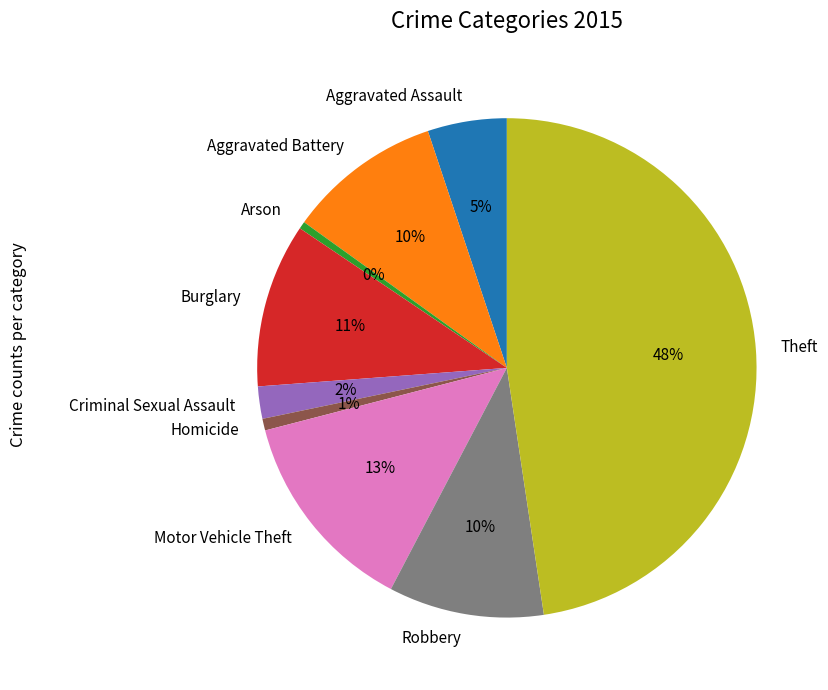

Which category has the biggest portion of the pie?

Theft